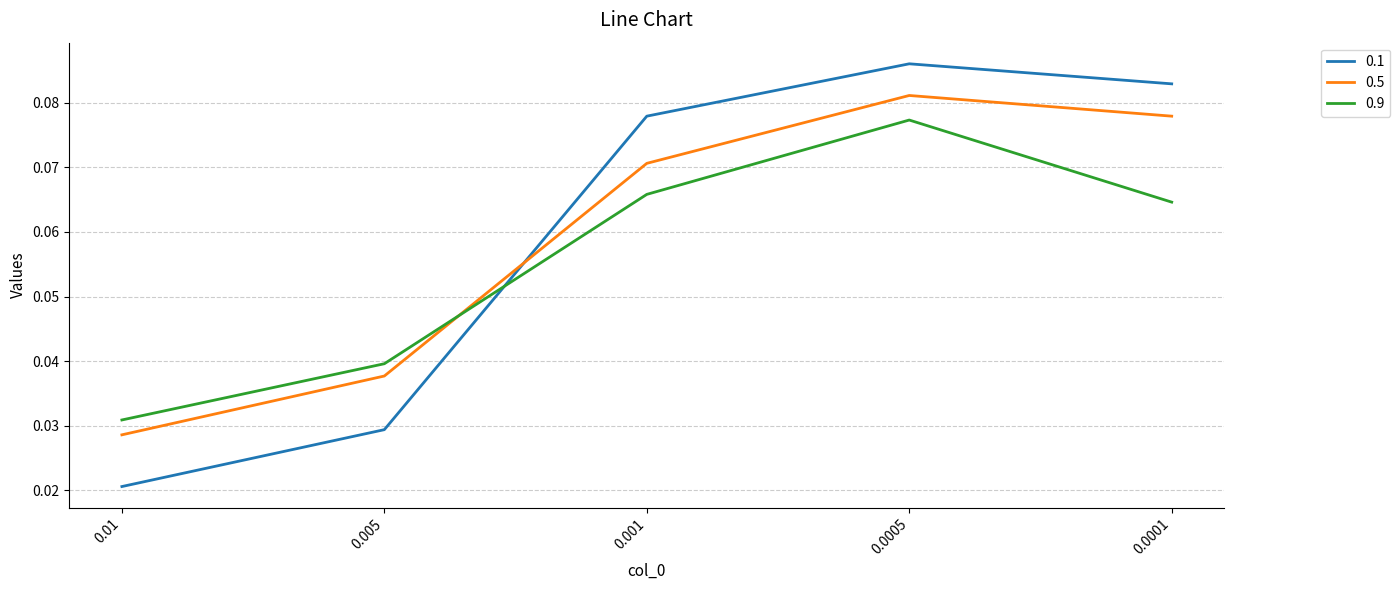

Where is the first local maximum for 0.1?

0.0005